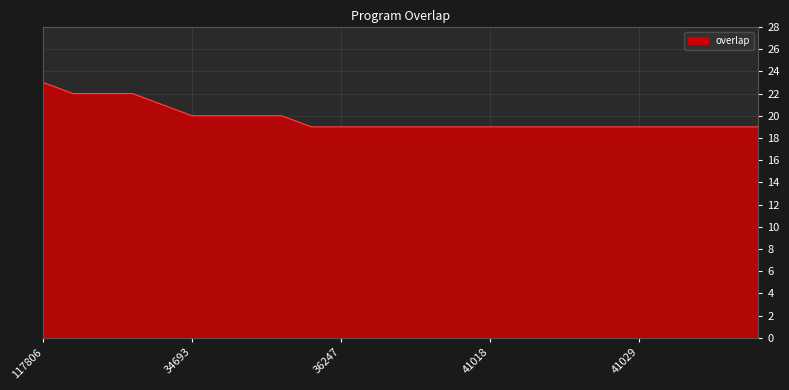

What is the difference between the maximum and second lowest values?

4